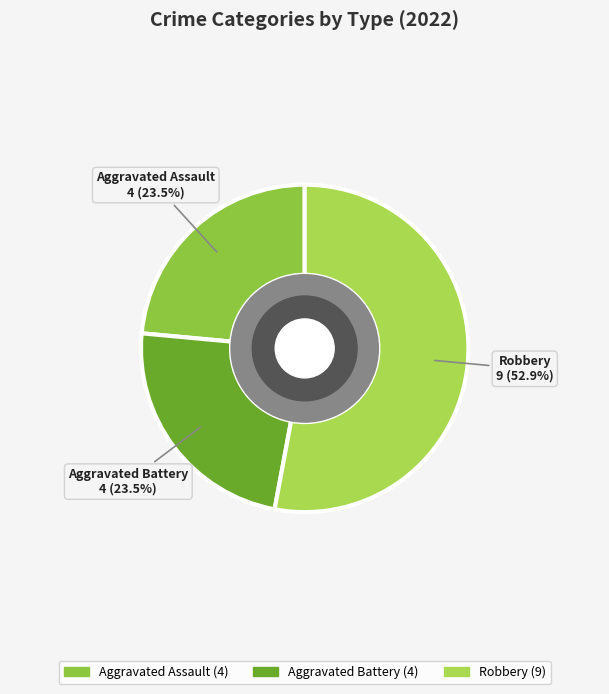

To the nearest percent, what is the average slice percentage?

33%